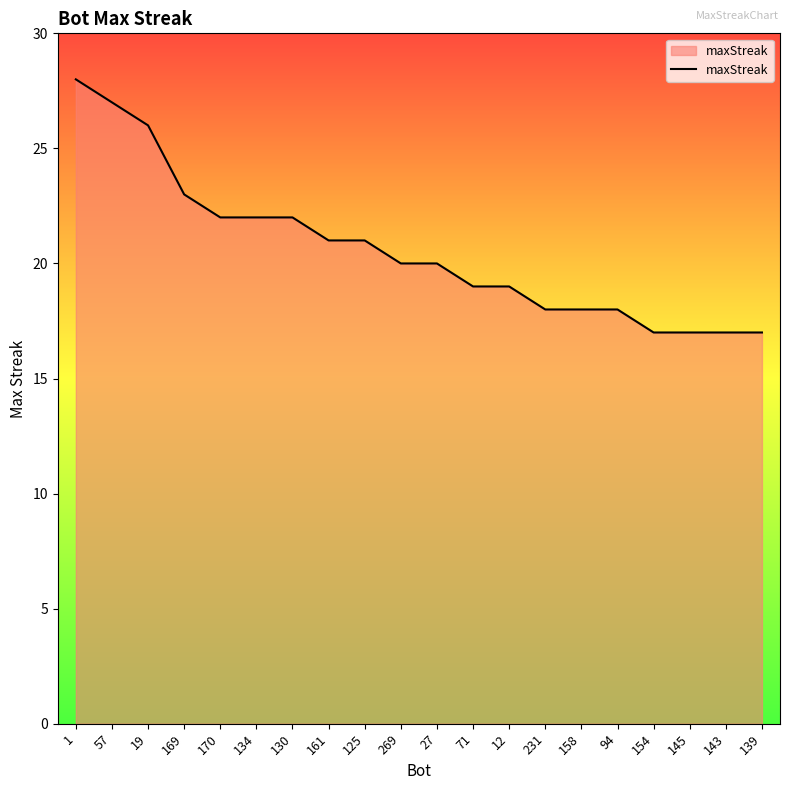

What is the difference between the values at 130 and 71?

3